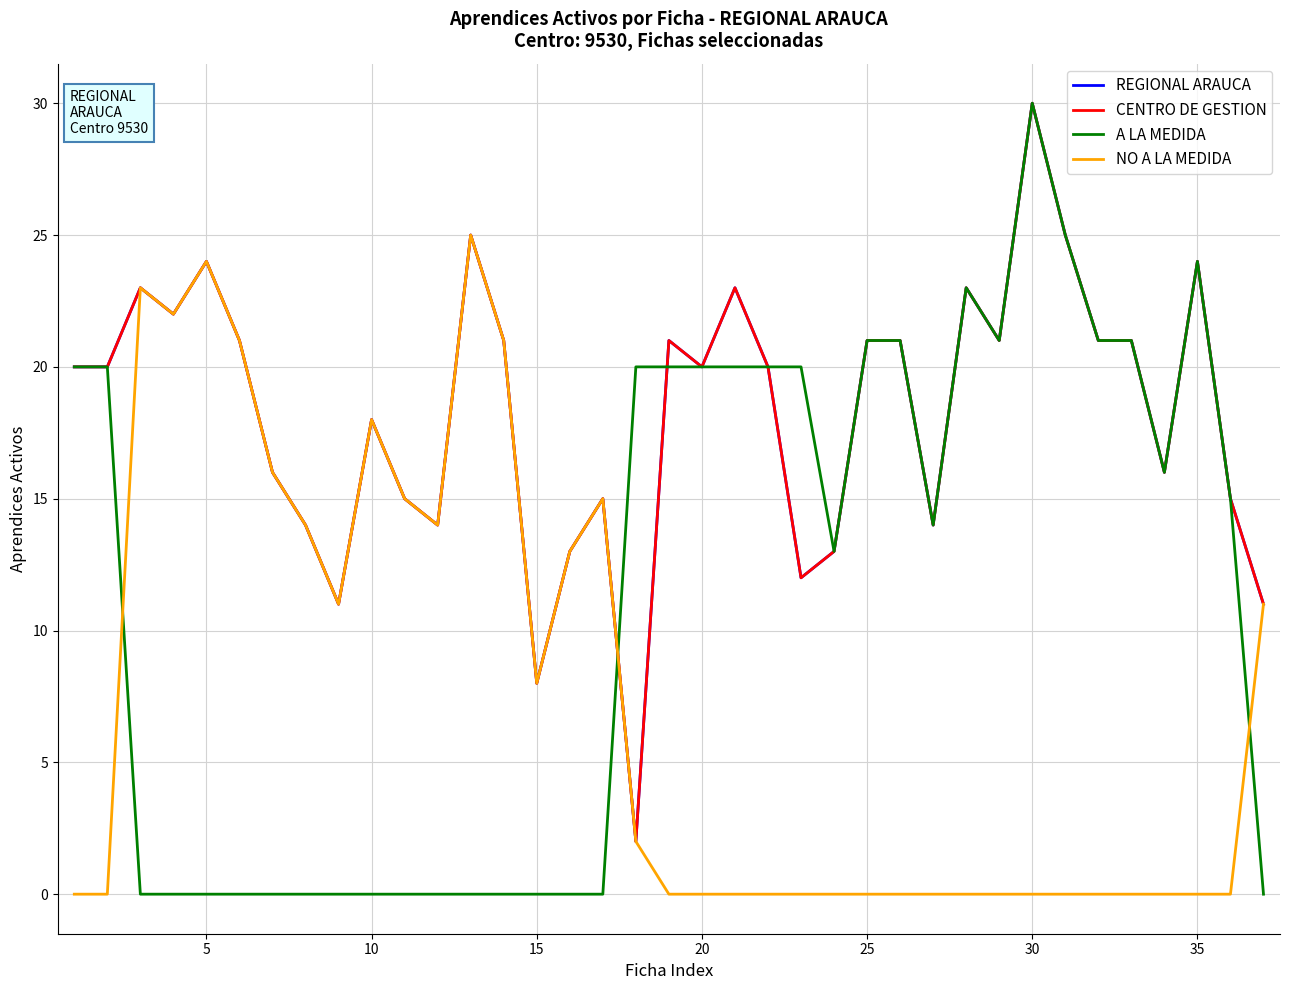

Does the chart have visible grid lines?

Yes